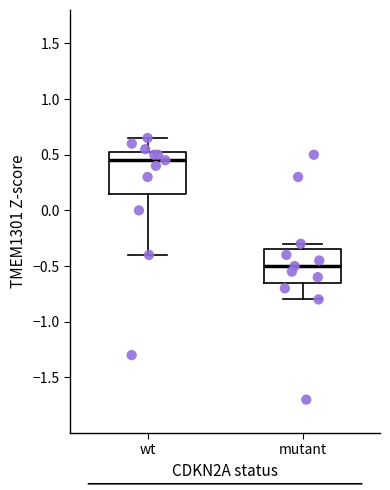

Which box has the lowest median line?

mutant